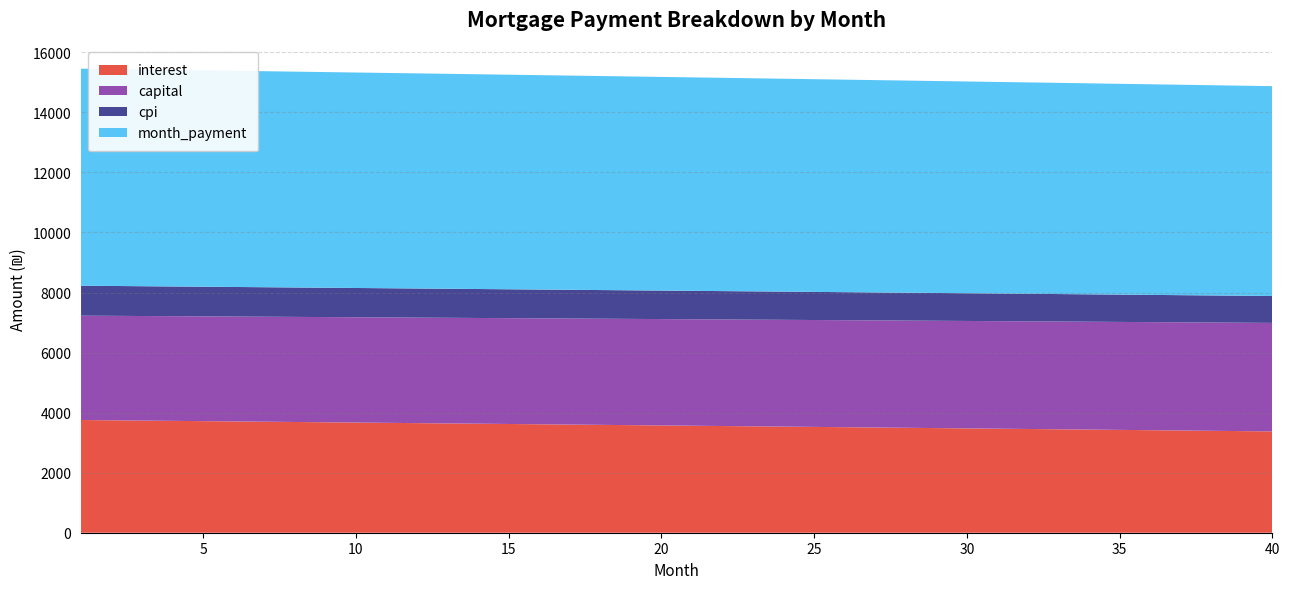

Reading right to left, list all the values displayed in this chart.

interest: 3374.4	3384.6	3394.7	3404.9	3415.0	3425.0	3435.1	3445.1	3455.1	3465.1	3475.0	3485.0	3494.9	3504.8	3514.6	3524.5	3534.3	3544.1	3553.9	3563.6	3573.3	3583.0	3592.7	3602.4	3612.0	3621.6	3631.2	3640.8	3650.3	3659.8	3669.3	3678.8	3688.2	3697.7	3707.1	3716.4	3725.8	3735.1	3744.5	3753.8
capital: 3613.9	3610.2	3606.6	3603.0	3599.4	3595.8	3592.2	3588.7	3585.1	3581.5	3577.9	3574.3	3570.8	3567.2	3563.6	3560.1	3556.5	3553.0	3549.4	3545.9	3542.3	3538.8	3535.3	3531.7	3528.2	3524.7	3521.2	3517.6	3514.1	3510.6	3507.1	3503.6	3500.1	3496.6	3493.1	3489.6	3486.1	3482.6	3479.2	3475.7
cpi: 896.2	899.0	901.7	904.4	907.1	909.7	912.4	915.1	917.8	920.4	923.1	925.8	928.4	931.0	933.7	936.3	938.9	941.5	944.1	946.7	949.3	951.9	954.5	957.1	959.7	962.2	964.8	967.3	969.9	972.4	975.0	977.5	980.0	982.5	985.1	987.6	990.1	992.6	995.0	997.5
month_payment: 6988.3	6994.8	7001.4	7007.9	7014.4	7020.9	7027.3	7033.8	7040.2	7046.6	7053.0	7059.3	7065.7	7072.0	7078.3	7084.6	7090.8	7097.1	7103.3	7109.5	7115.7	7121.8	7128.0	7134.1	7140.2	7146.3	7152.3	7158.4	7164.4	7170.4	7176.4	7182.4	7188.3	7194.3	7200.2	7206.1	7211.9	7217.8	7223.6	7229.4